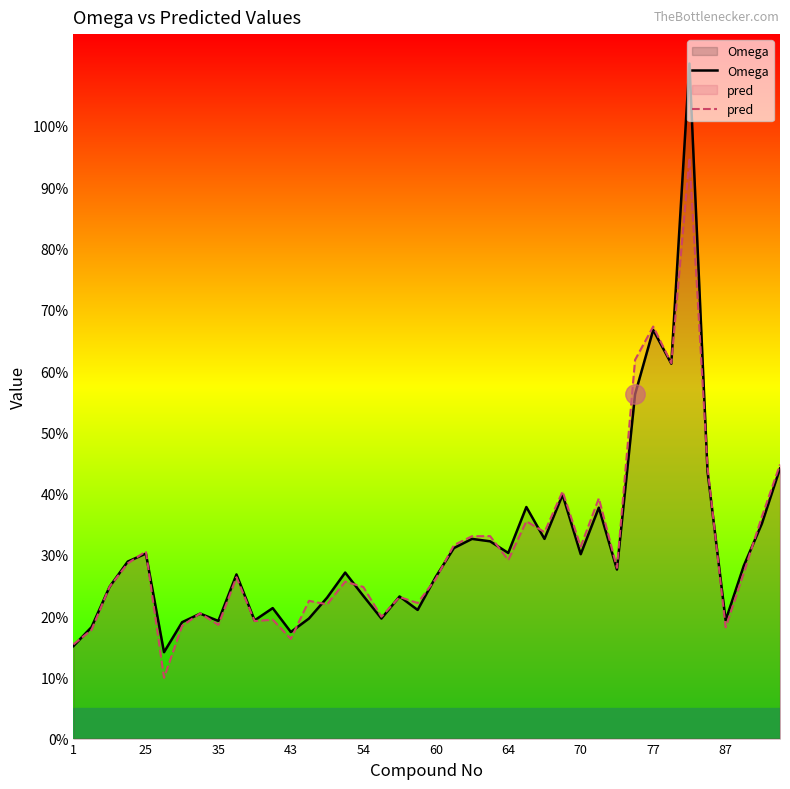

True or false: pred has more than 1 interior local peaks.

True